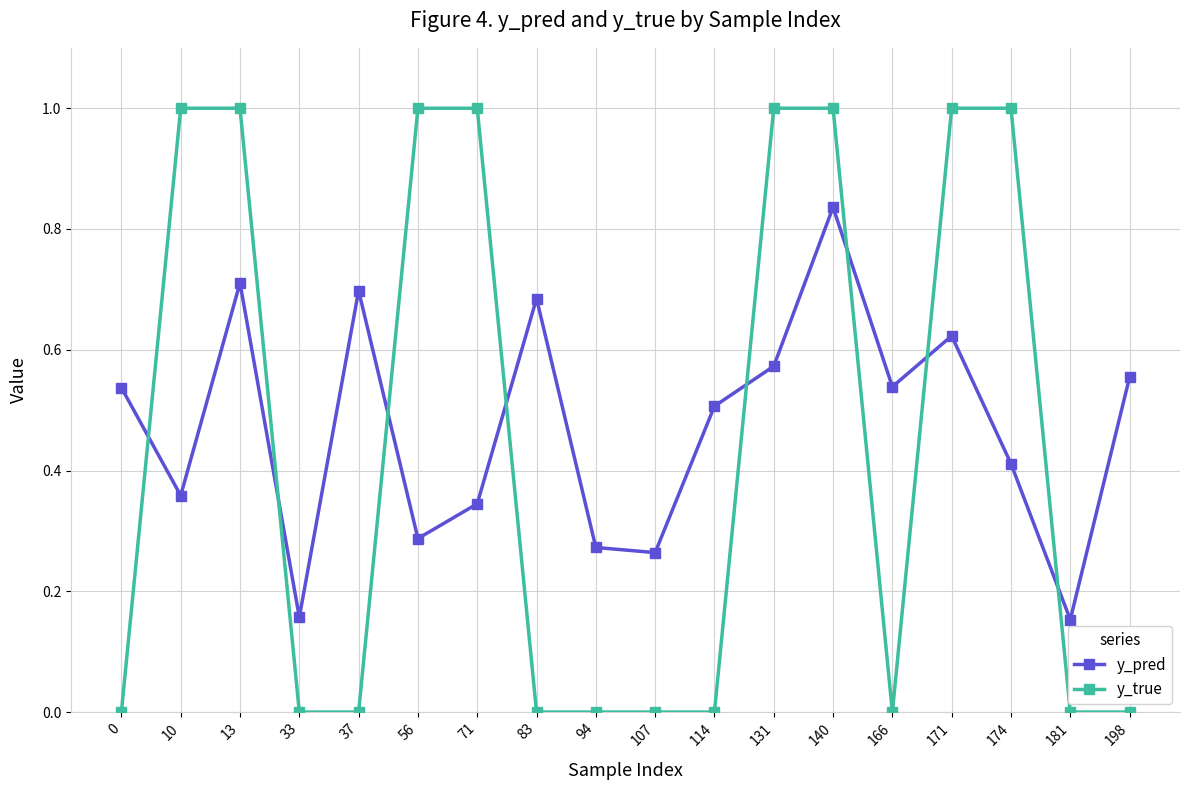

Which series ends up on top after the final intersection of y_true and y_pred?

y_pred